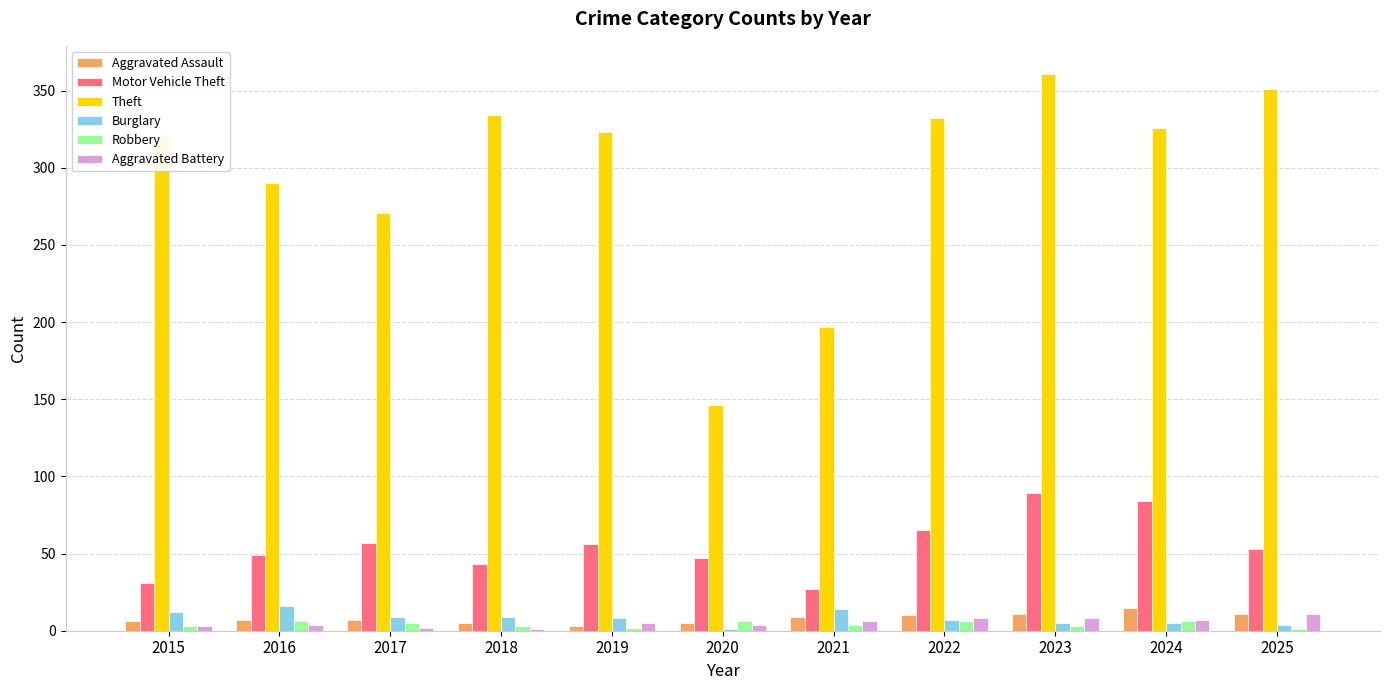

Are the bars grouped side by side (vs. stacked)?

Yes